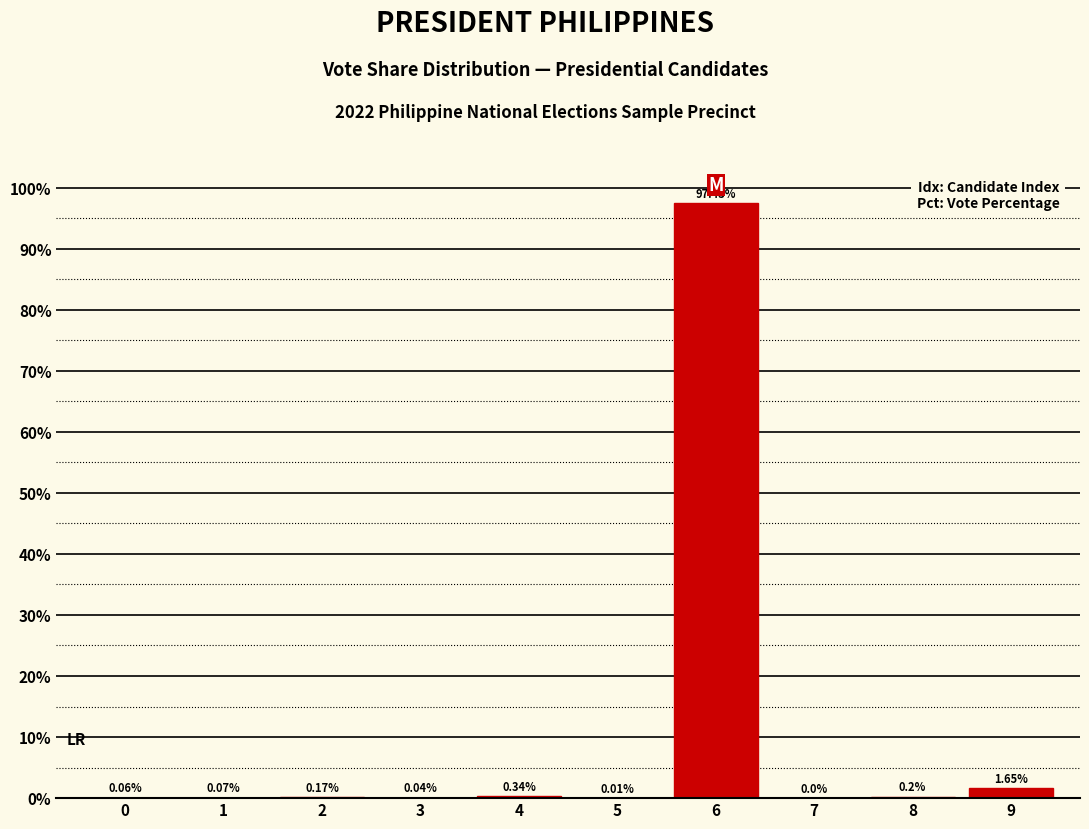

What is the change in value from 3 to 6?

+97.4